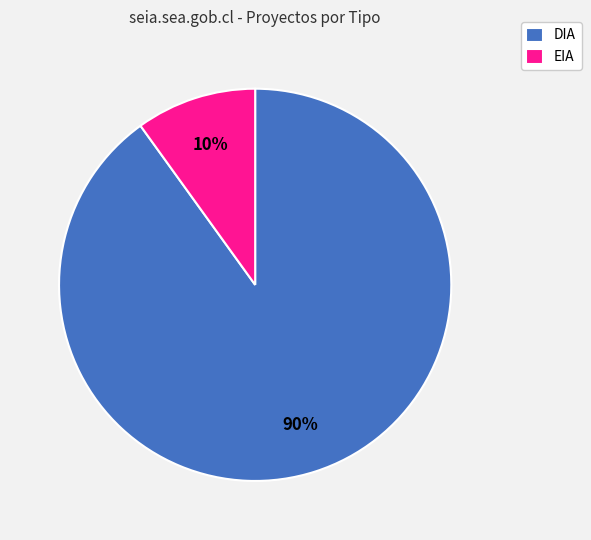

Rank the categories by value from lowest to highest.

EIA, DIA